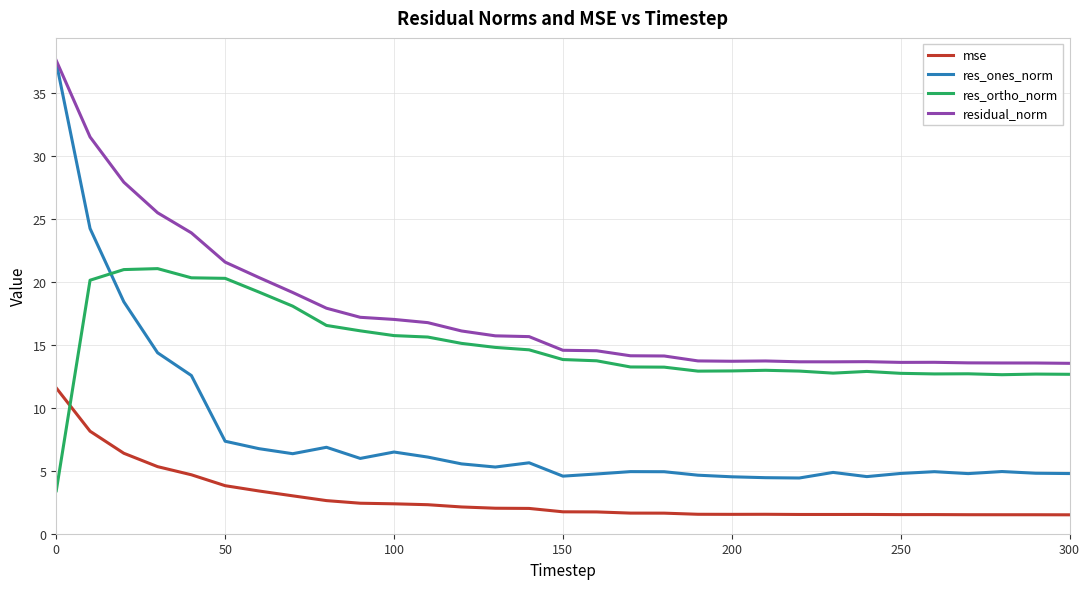

What is the lowest value of the mse series?

1.5